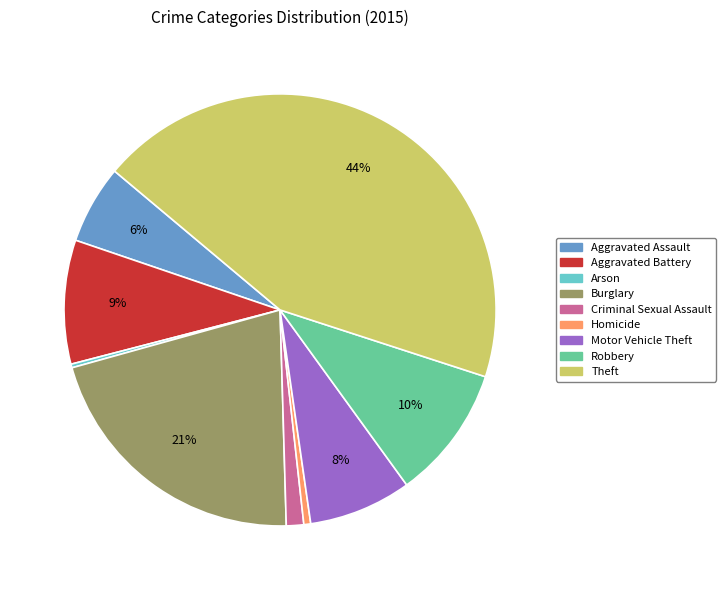

To the nearest percent, what is the average slice percentage?

11%